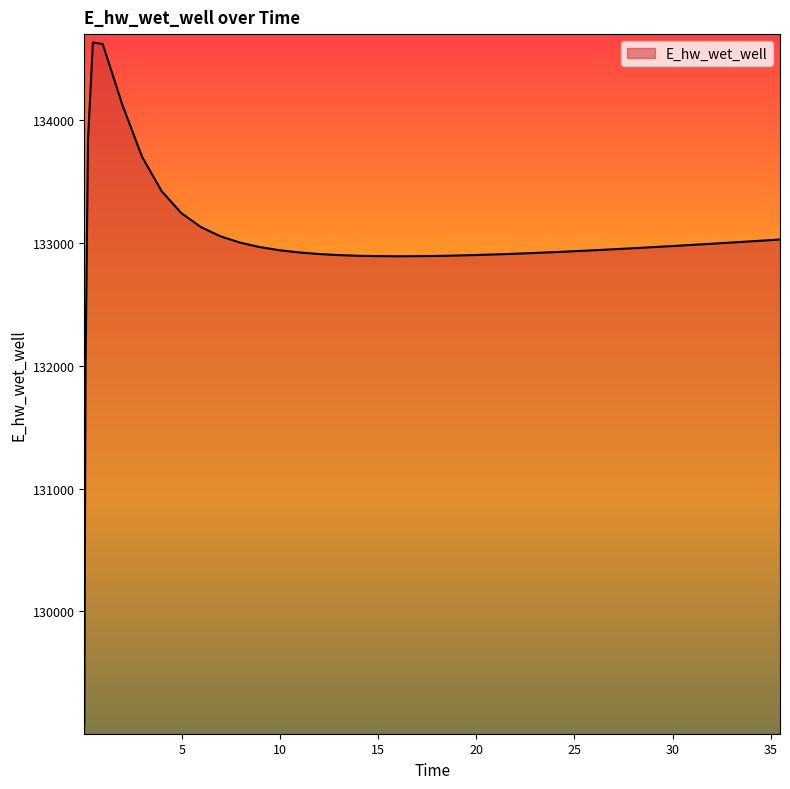

What is the difference between the maximum and minimum values?

5557.7